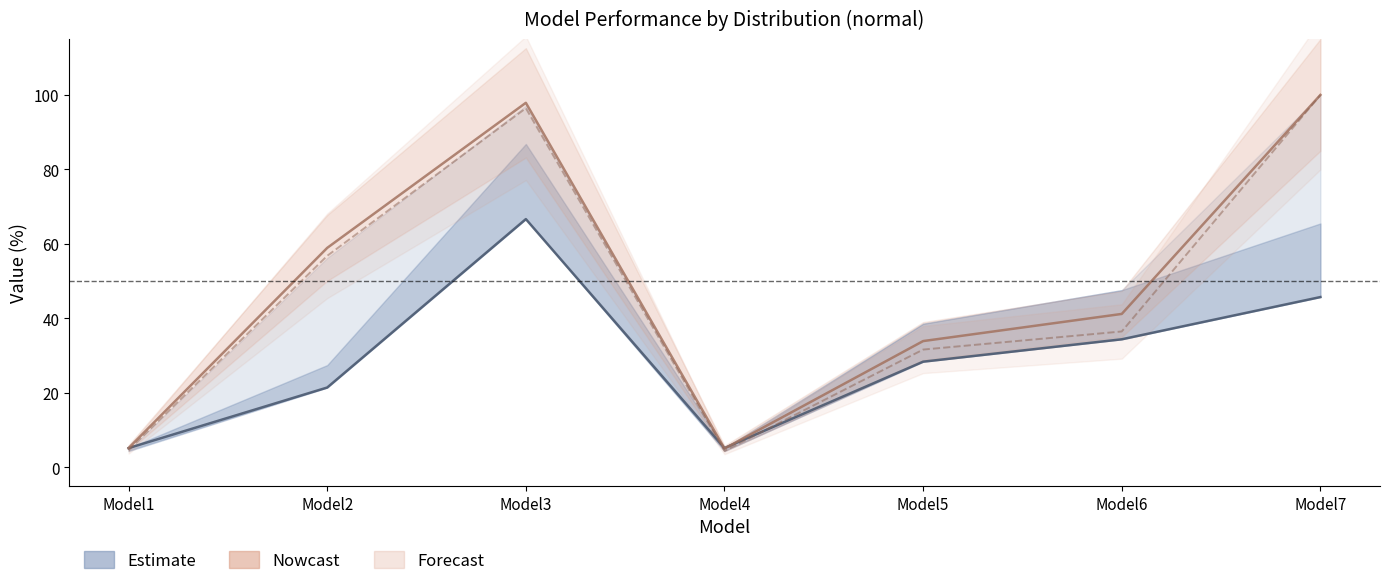

After their last crossing, which series has the higher values: Forecast or Estimate?

Forecast